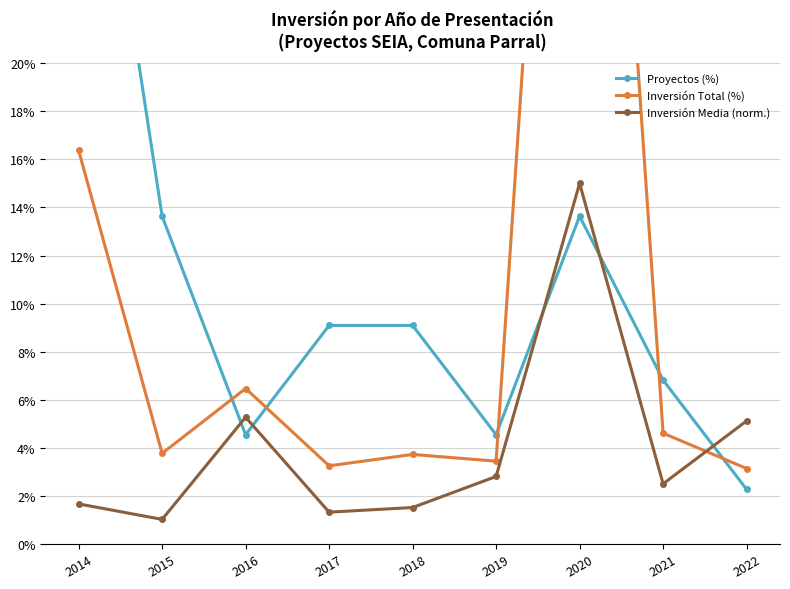

How many lines are shown in the chart?

3